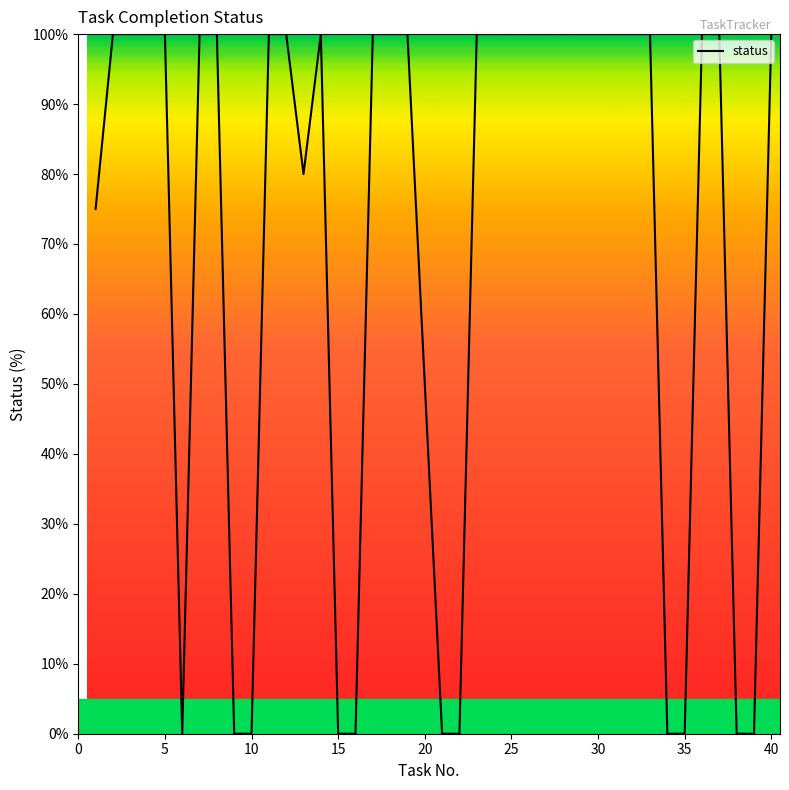

What is the greatest value displayed?

100